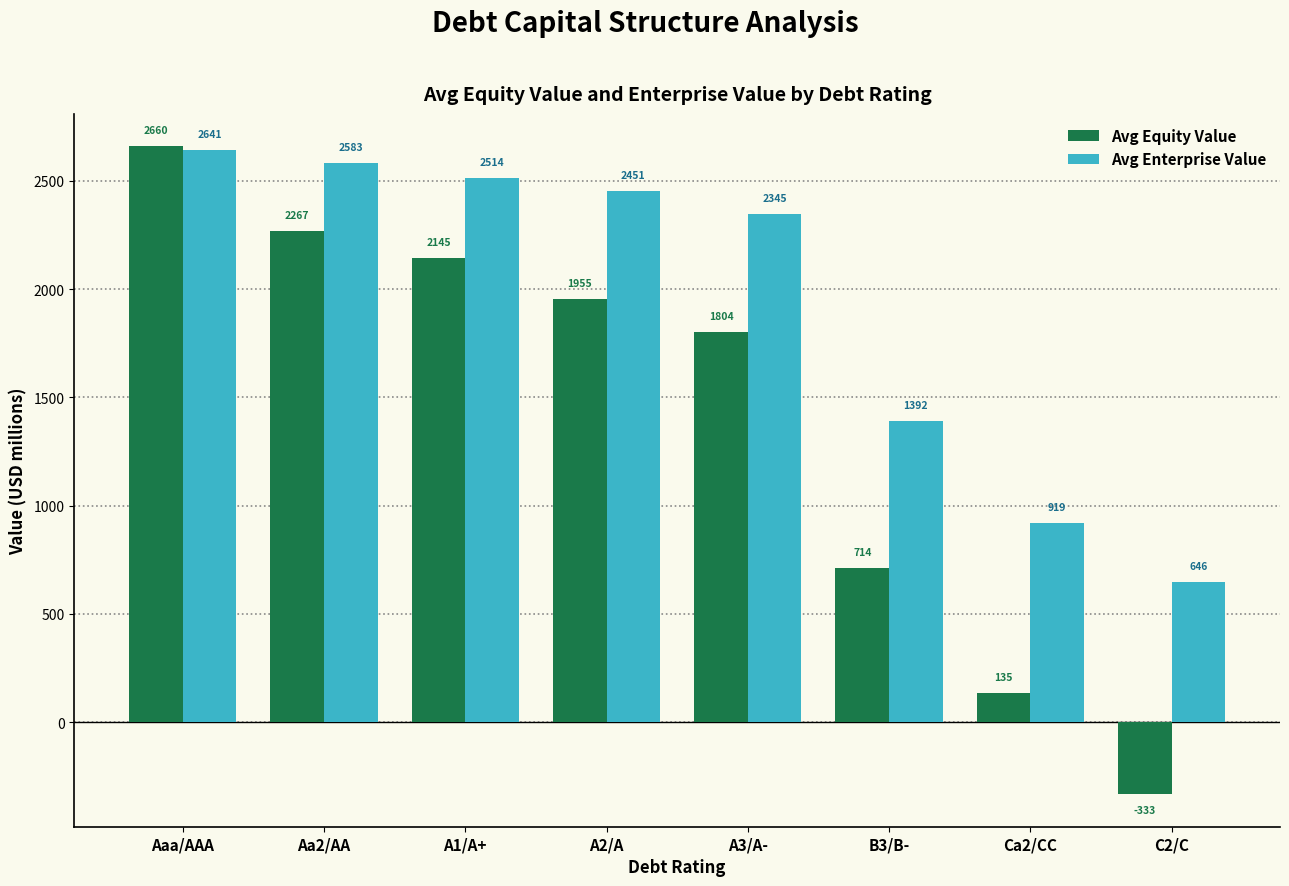

What is the value of the Avg Equity Value bar at the 7th from the left?

135.4